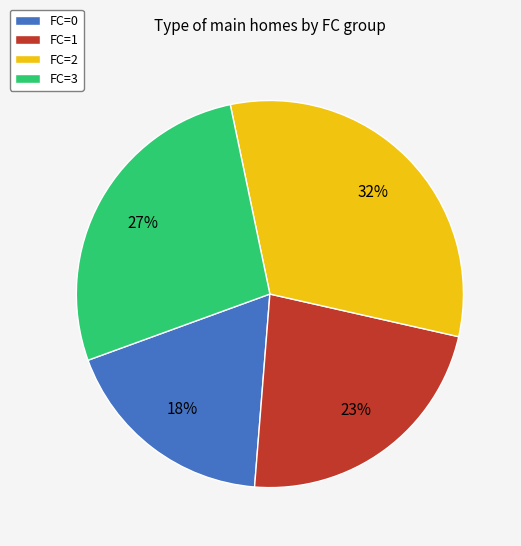

Is there any slice that represents more than half of the pie?

No